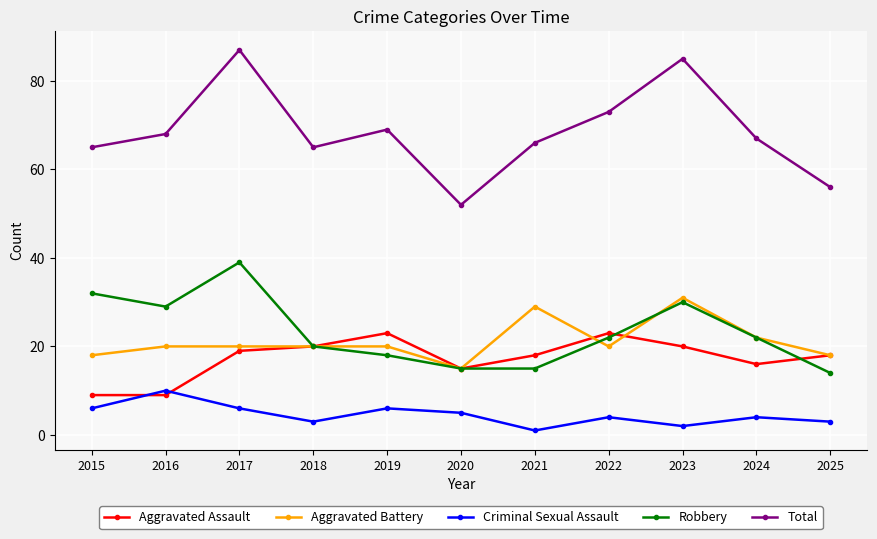

Which series changed the most between 2020 and 2022?

Total